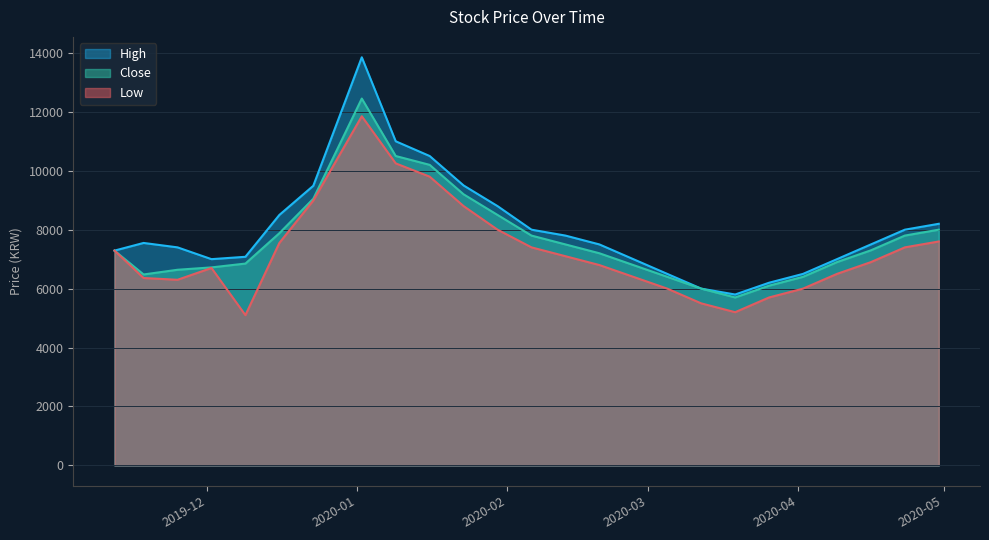

What position from the right is 2020-01-02?

18